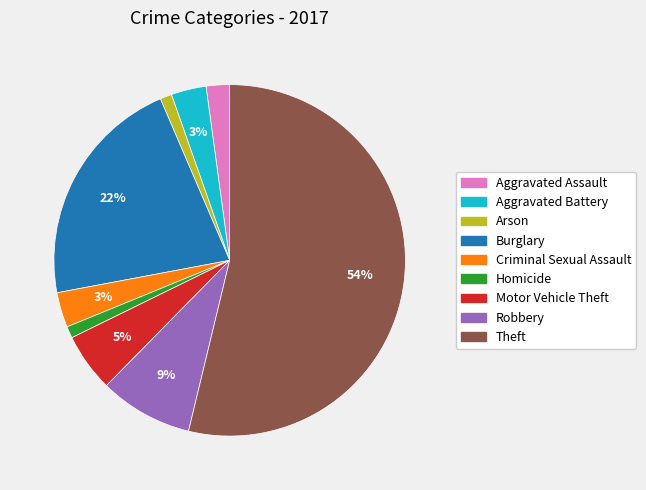

What is the largest slice in the pie chart?

Theft